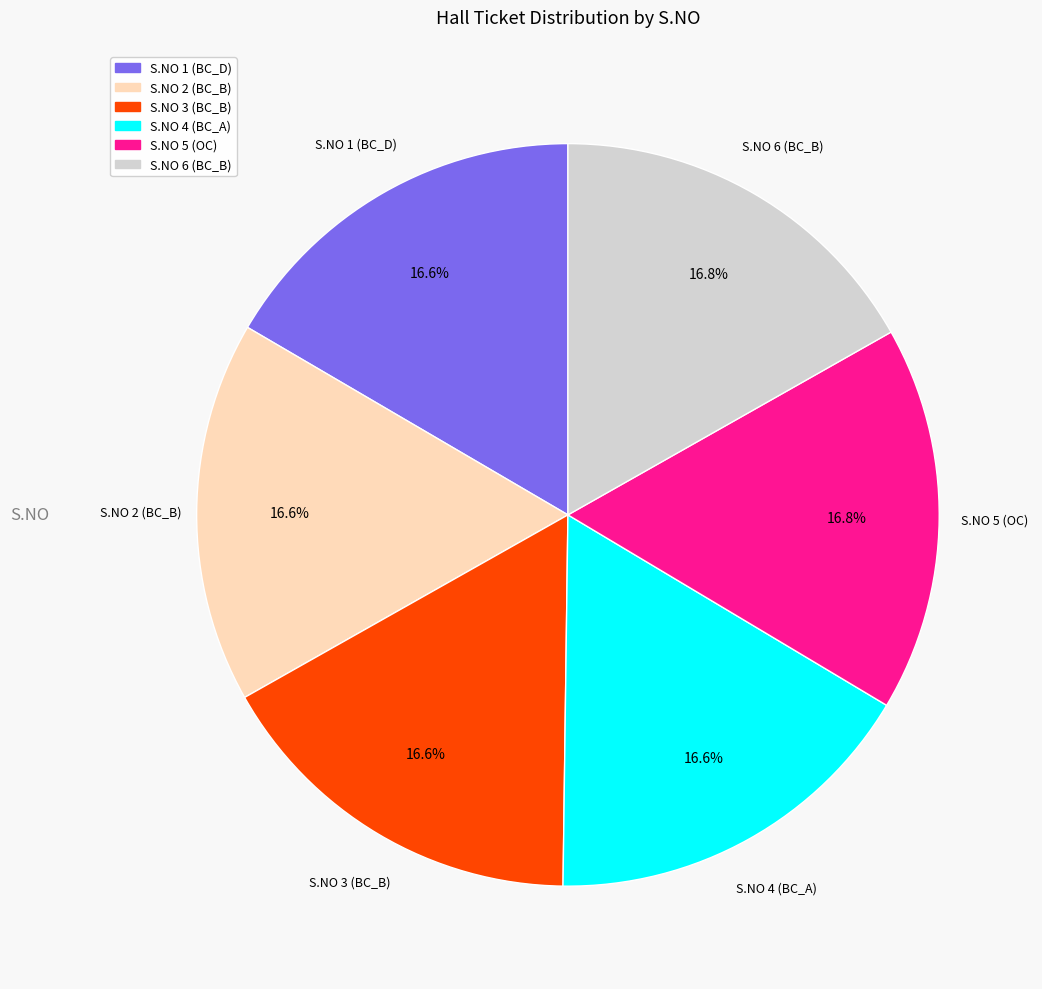

What is the total percentage of S.NO 1 (BC_D) and S.NO 4 (BC_A)?

33.2%